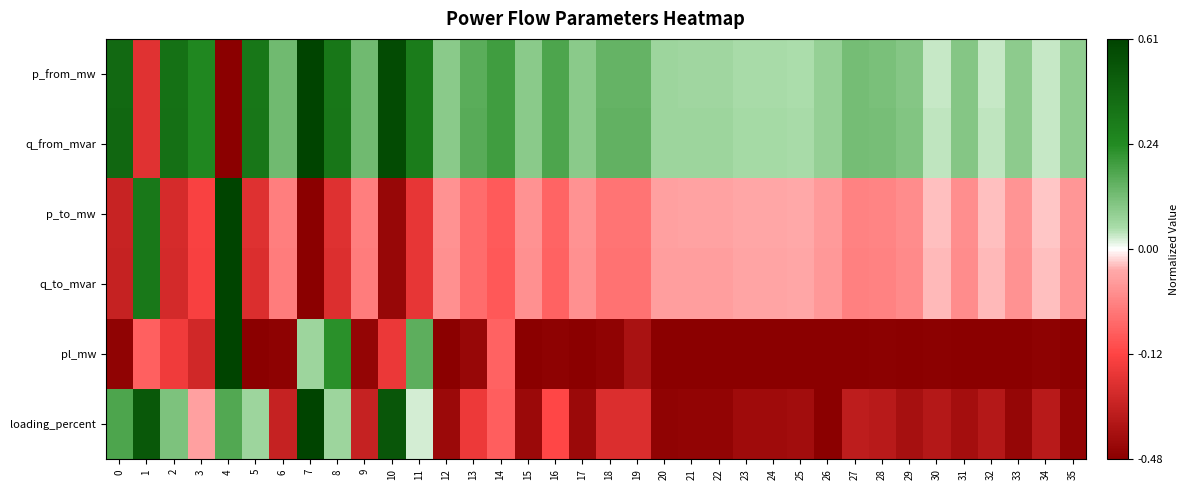

Reading left to right, what are all the values shown in this chart?

p_from_mw: 0=0.7	1=-0.6	2=0.7	3=0.5	4=-1.0	5=0.6	6=0.3	7=1.0	8=0.6	9=0.3	10=0.9	11=0.6	12=0.2	13=0.3	14=0.4	15=0.2	16=0.4	17=0.2	18=0.3	19=0.3	20=0.1	21=0.1	22=0.1	23=0.1	24=0.1	25=0.1	26=0.2	27=0.3	28=0.2	29=0.2	30=0.1	31=0.2	32=0.1	33=0.2	34=0.1	35=0.2
q_from_mvar: 0=0.7	1=-0.6	2=0.7	3=0.5	4=-1.0	5=0.6	6=0.3	7=1.0	8=0.6	9=0.3	10=0.9	11=0.6	12=0.2	13=0.3	14=0.4	15=0.2	16=0.4	17=0.2	18=0.3	19=0.3	20=0.1	21=0.1	22=0.1	23=0.1	24=0.1	25=0.1	26=0.2	27=0.3	28=0.2	29=0.2	30=0.1	31=0.2	32=0.1	33=0.2	34=0.1	35=0.2
p_to_mw: 0=-0.7	1=0.6	2=-0.7	3=-0.5	4=1.0	5=-0.6	6=-0.3	7=-1.0	8=-0.6	9=-0.3	10=-0.9	11=-0.6	12=-0.2	13=-0.3	14=-0.4	15=-0.2	16=-0.4	17=-0.2	18=-0.3	19=-0.3	20=-0.1	21=-0.1	22=-0.1	23=-0.1	24=-0.1	25=-0.1	26=-0.2	27=-0.3	28=-0.2	29=-0.2	30=-0.1	31=-0.2	32=-0.1	33=-0.2	34=-0.1	35=-0.2
q_to_mvar: 0=-0.7	1=0.6	2=-0.7	3=-0.5	4=1.0	5=-0.7	6=-0.3	7=-1.0	8=-0.6	9=-0.3	10=-0.9	11=-0.6	12=-0.2	13=-0.3	14=-0.4	15=-0.2	16=-0.4	17=-0.2	18=-0.3	19=-0.3	20=-0.1	21=-0.1	22=-0.1	23=-0.1	24=-0.1	25=-0.1	26=-0.2	27=-0.3	28=-0.3	29=-0.2	30=-0.1	31=-0.2	32=-0.1	33=-0.2	34=-0.1	35=-0.2
pl_mw: 0=-1.0	1=-0.4	2=-0.6	3=-0.7	4=1.0	5=-1.0	6=-1.0	7=0.1	8=0.5	9=-1.0	10=-0.6	11=0.3	12=-1.0	13=-0.9	14=-0.4	15=-1.0	16=-1.0	17=-1.0	18=-1.0	19=-0.9	20=-1.0	21=-1.0	22=-1.0	23=-1.0	24=-1.0	25=-1.0	26=-1.0	27=-1.0	28=-1.0	29=-1.0	30=-1.0	31=-1.0	32=-1.0	33=-1.0	34=-1.0	35=-1.0
loading_percent: 0=0.4	1=0.9	2=0.2	3=-0.1	4=0.4	5=0.1	6=-0.7	7=1.0	8=0.1	9=-0.7	10=0.9	11=0.0	12=-0.9	13=-0.6	14=-0.4	15=-0.9	16=-0.5	17=-0.9	18=-0.6	19=-0.6	20=-1.0	21=-1.0	22=-1.0	23=-0.9	24=-0.9	25=-0.9	26=-1.0	27=-0.8	28=-0.8	29=-0.9	30=-0.8	31=-0.9	32=-0.8	33=-0.9	34=-0.8	35=-1.0